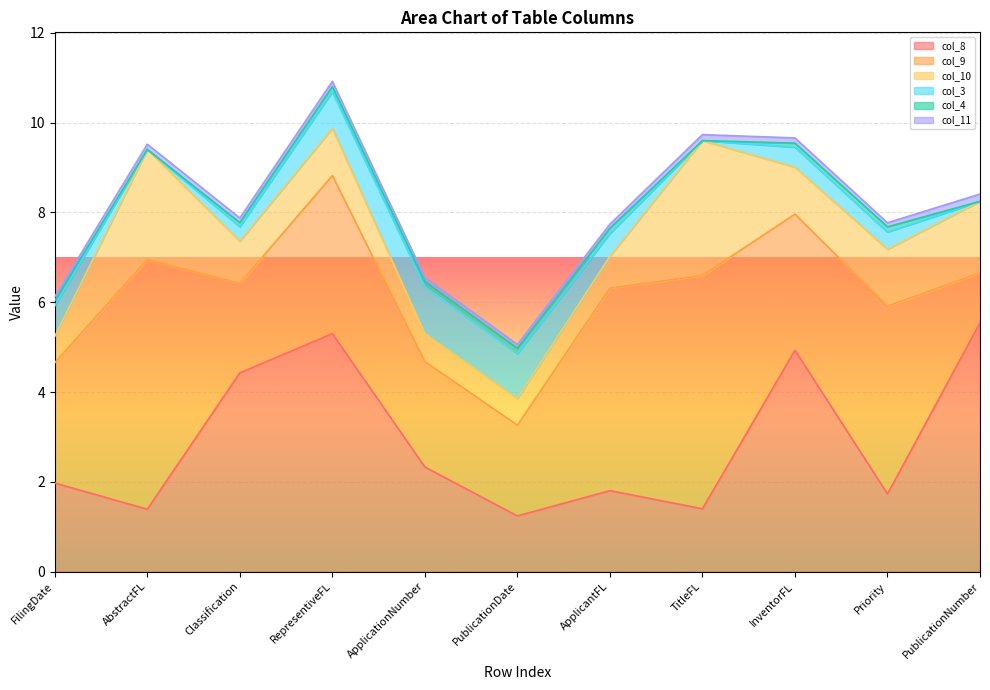

True or false: col_8 has a value of 1.4 at TitleFL.

True